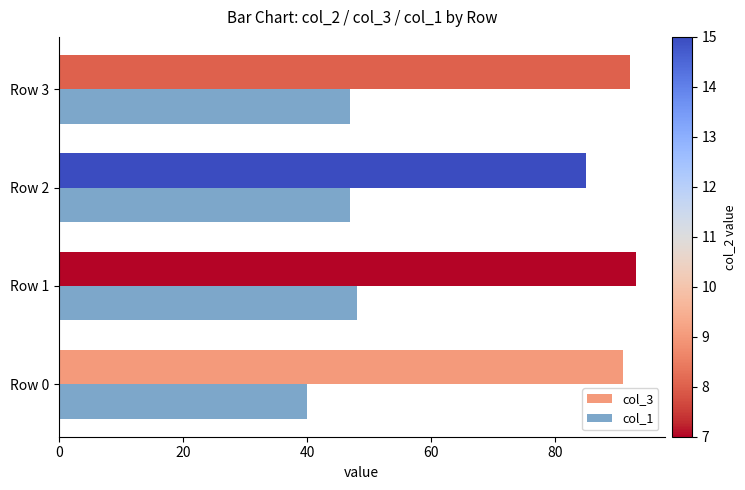

What is the difference between the maximum and minimum values in the col_3 series?

8